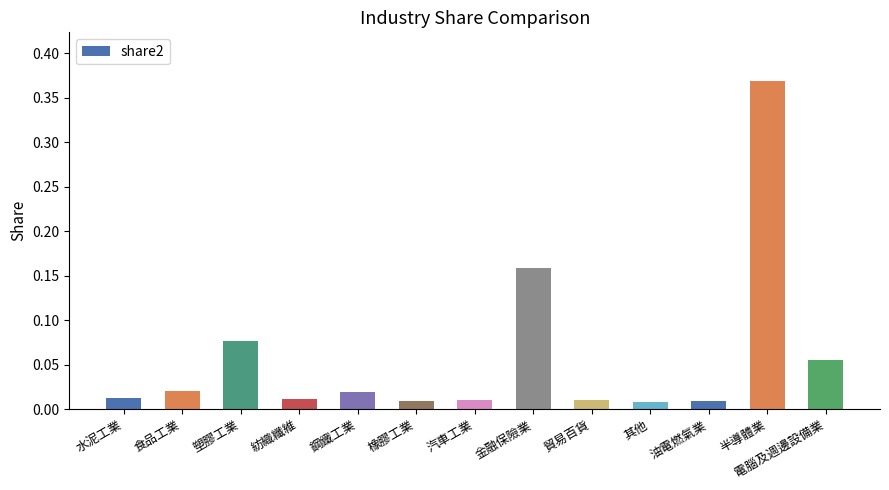

Between 塑膠工業 and 電腦及週邊設備業, which is larger?

塑膠工業